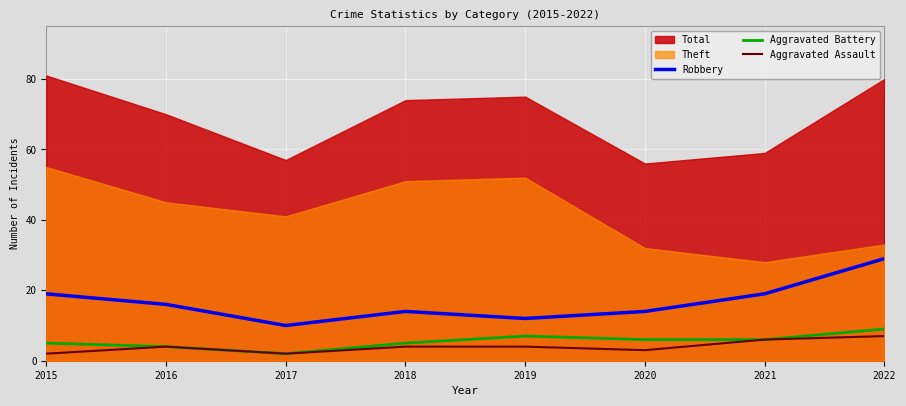

How many categories are shown in the chart?

8